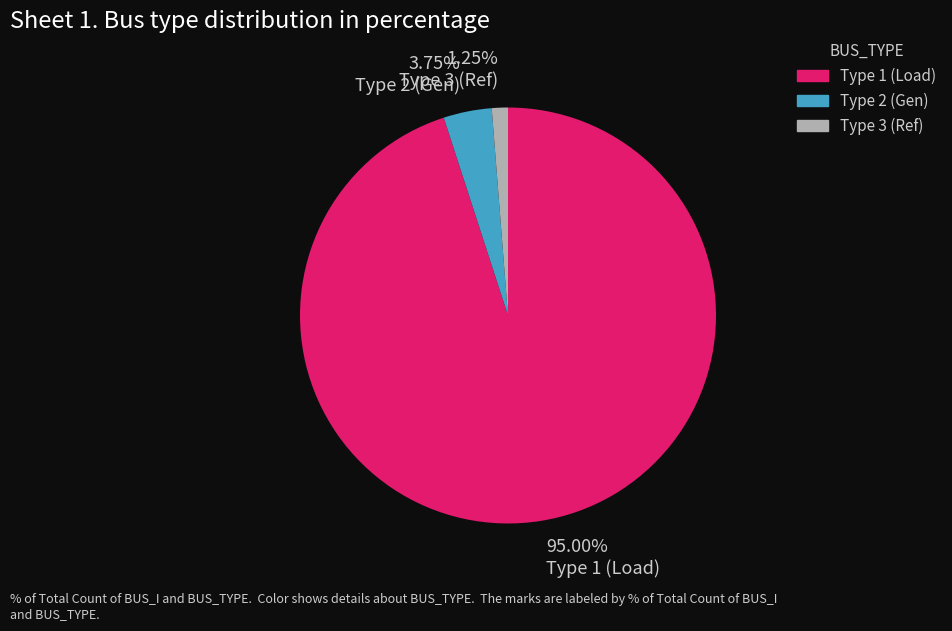

Rank the categories by value from lowest to highest.

Type 3 (Ref), Type 2 (Gen), Type 1 (Load)